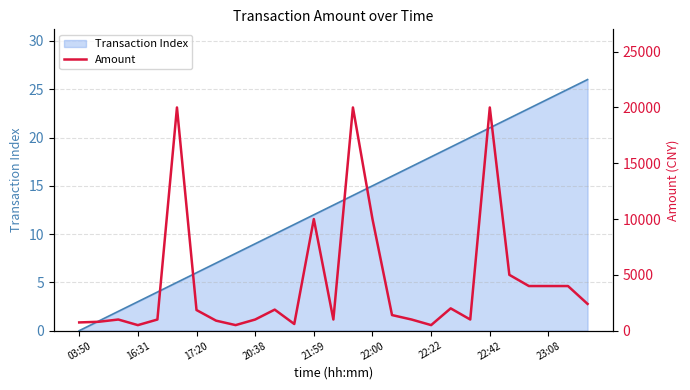

What is the sum of the values at 20:38 and 25?

4498.0